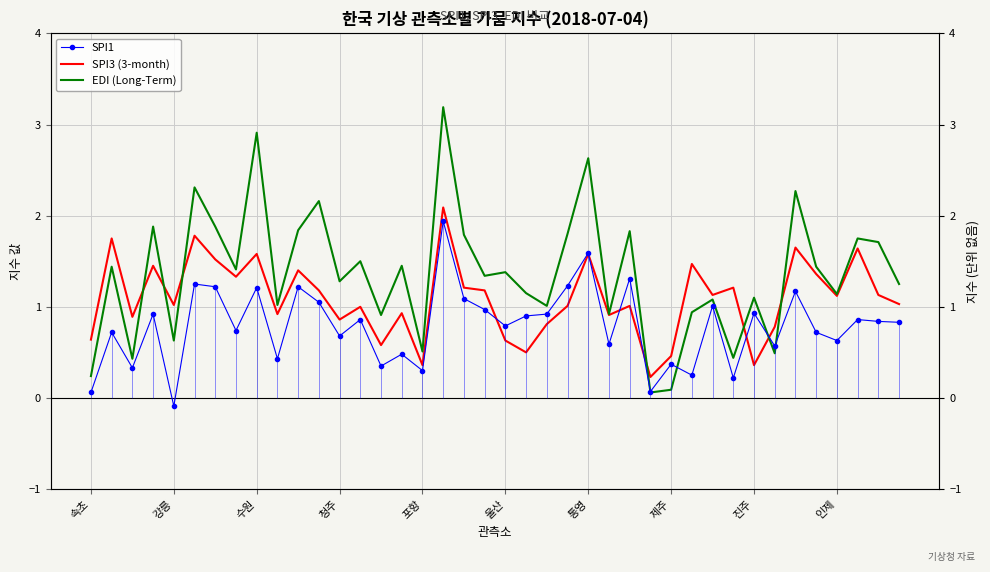

Which series has the largest total across all categories?

EDI (Long-Term)